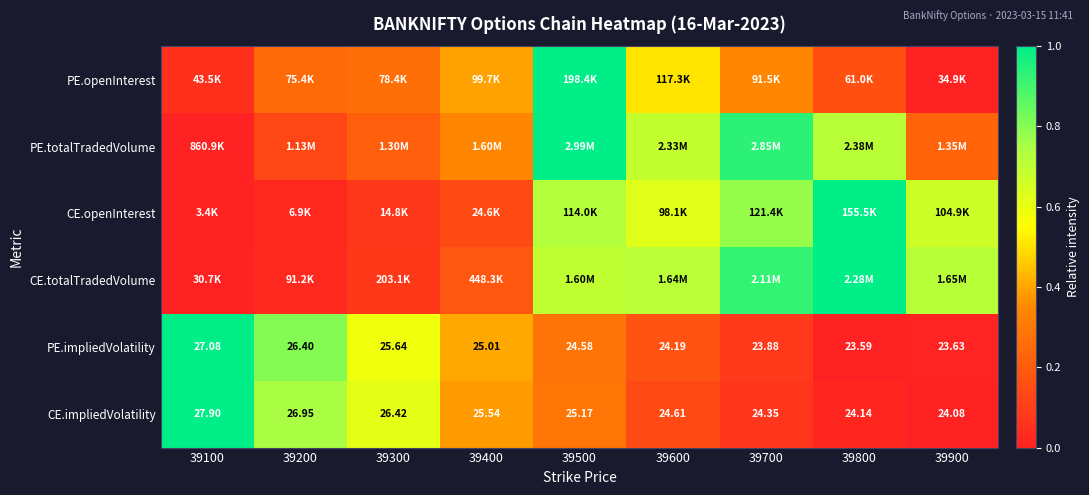

At which category is the sum across all series the highest?

39500